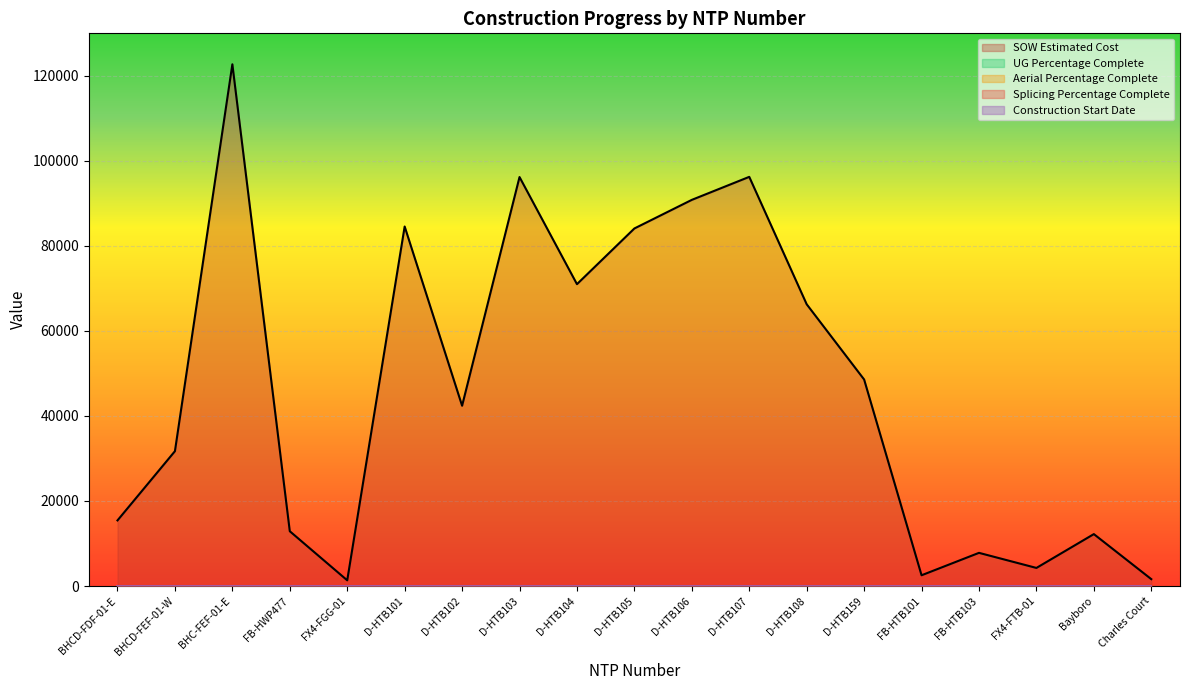

Is the value of SOW Estimated Cost at Bayboro greater than the value of Splicing Percentage Complete at FB-HTB103?

Yes